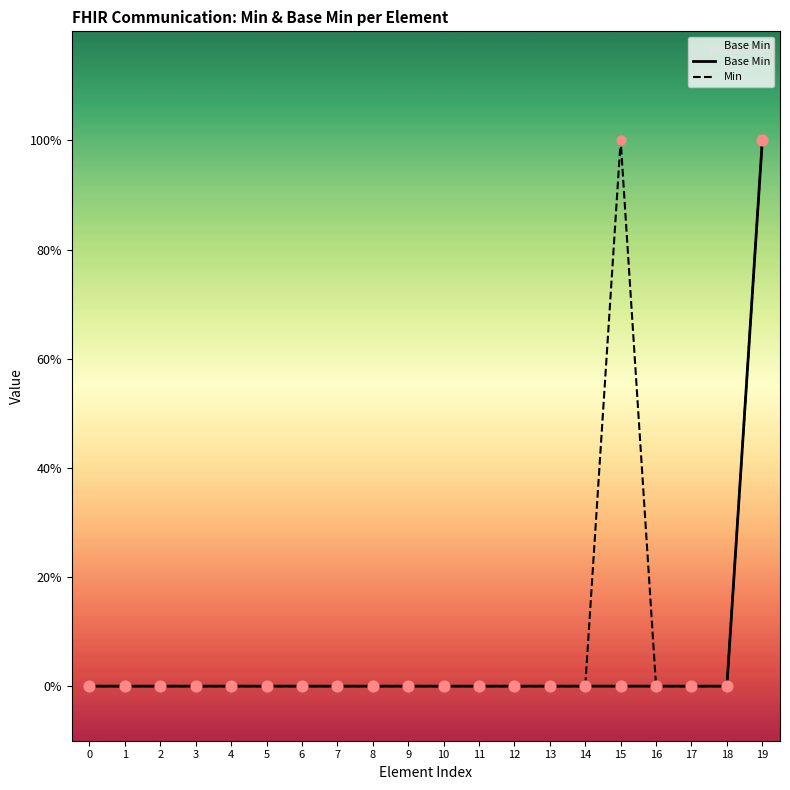

At which category is the sum across all series the highest?

19